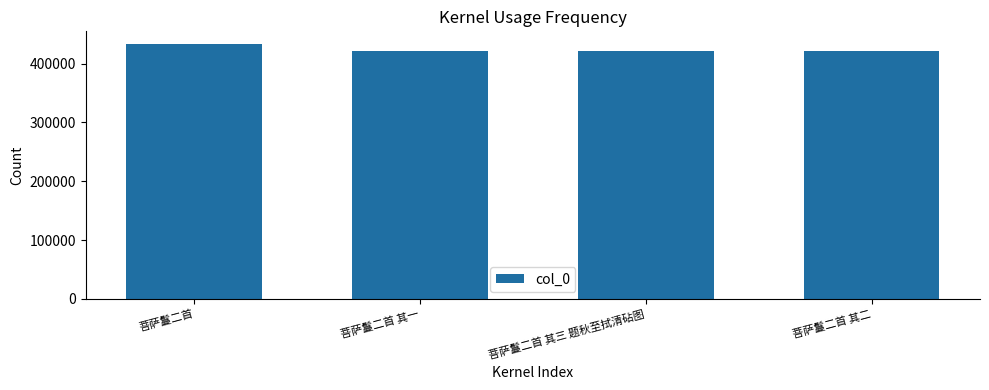

What is the value of the 4th bar from the left?

420990